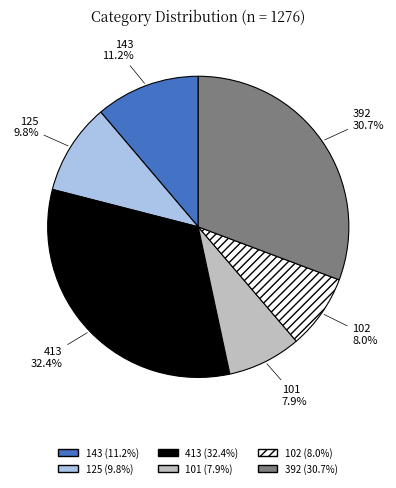

Does any single category account for the majority?

No